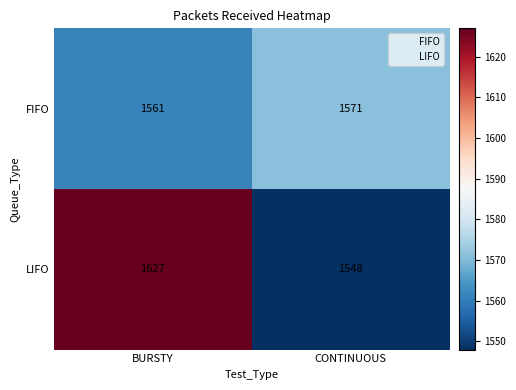

Between BURSTY and CONTINUOUS, which series saw the biggest shift?

LIFO